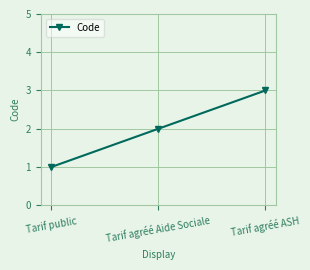

Reading left to right, transcribe all the data shown in this chart.

Tarif public=1	Tarif agréé Aide Sociale=2	Tarif agréé ASH=3